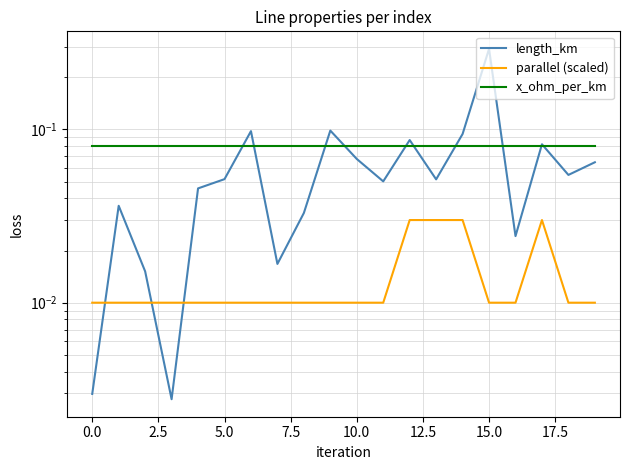

What is the maximum value for x_ohm_per_km?

0.1